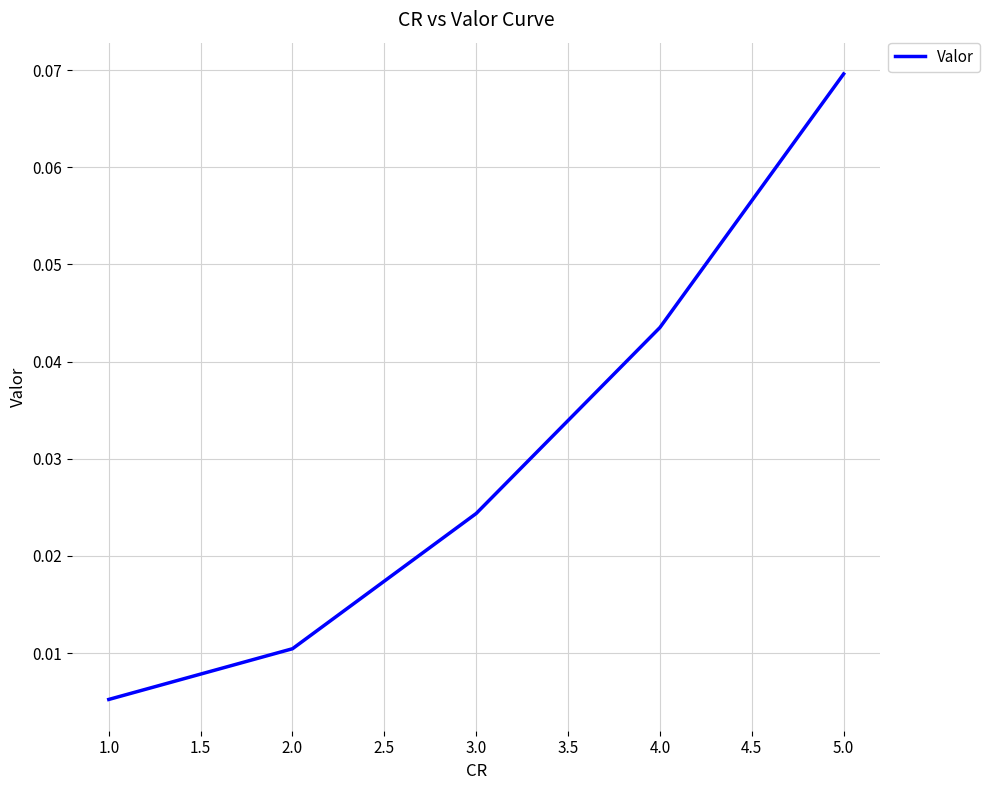

Which label corresponds to the smallest value in the chart?

1.0